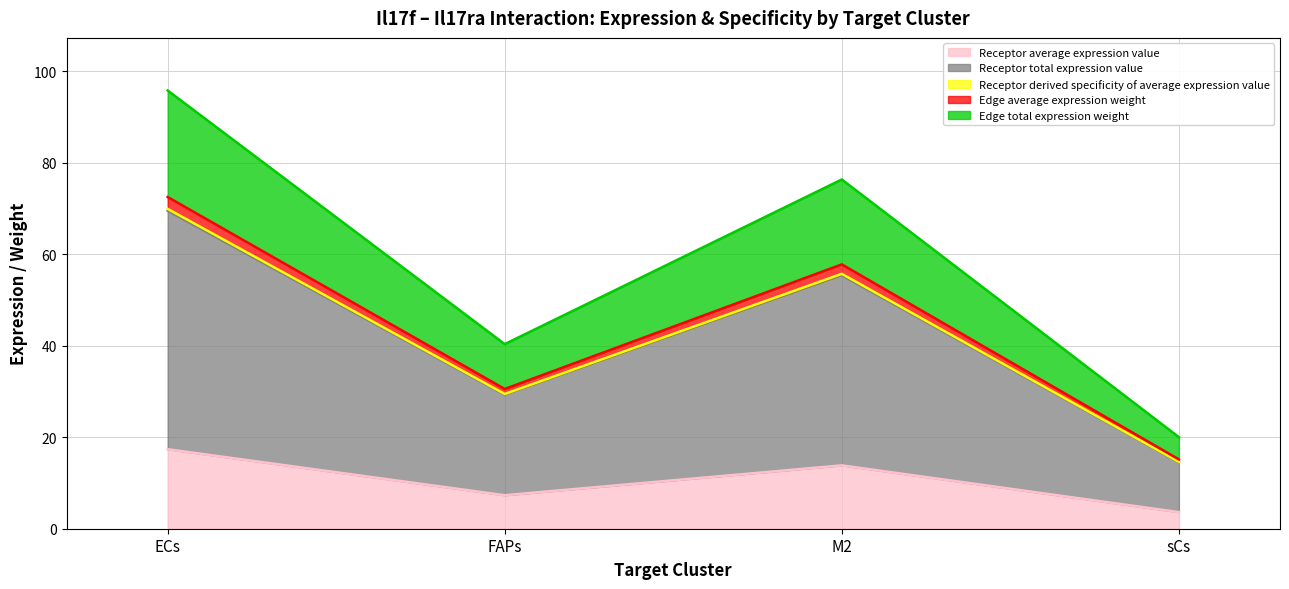

How many lines are shown in the chart?

5